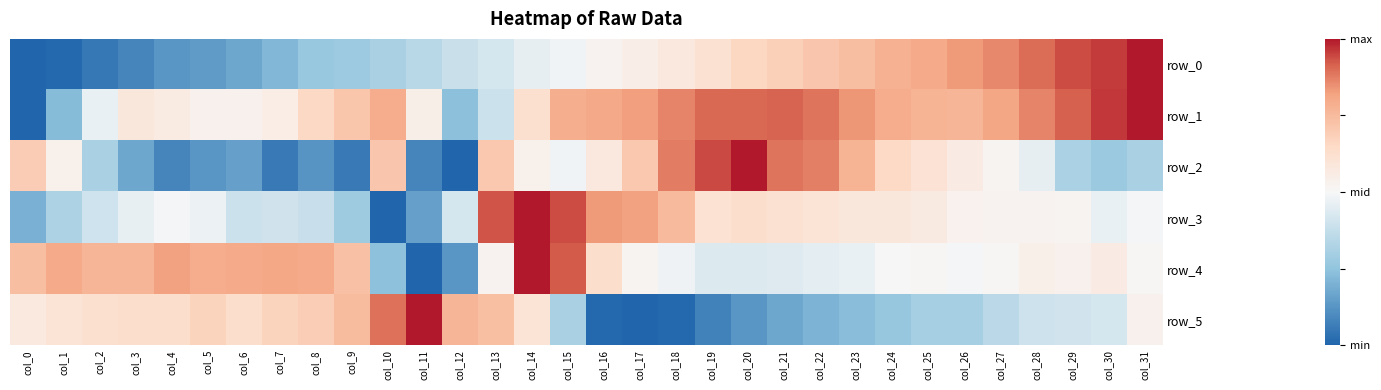

Reading left to right, transcribe all the data shown in this chart.

row_0: col_0=0.0	col_1=0.0	col_2=0.0	col_3=0.1	col_4=0.1	col_5=0.1	col_6=0.2	col_7=0.2	col_8=0.3	col_9=0.3	col_10=0.3	col_11=0.3	col_12=0.4	col_13=0.4	col_14=0.5	col_15=0.5	col_16=0.5	col_17=0.5	col_18=0.6	col_19=0.6	col_20=0.7	col_21=0.7	col_22=0.7	col_23=0.7	col_24=0.8	col_25=0.8	col_26=0.8	col_27=0.9	col_28=0.9	col_29=0.9	col_30=1.0	col_31=1.0
row_1: col_0=0.0	col_1=0.2	col_2=0.5	col_3=0.6	col_4=0.6	col_5=0.5	col_6=0.5	col_7=0.6	col_8=0.7	col_9=0.7	col_10=0.8	col_11=0.5	col_12=0.2	col_13=0.4	col_14=0.6	col_15=0.8	col_16=0.8	col_17=0.8	col_18=0.9	col_19=0.9	col_20=0.9	col_21=0.9	col_22=0.9	col_23=0.8	col_24=0.8	col_25=0.8	col_26=0.8	col_27=0.8	col_28=0.9	col_29=0.9	col_30=1.0	col_31=1.0
row_2: col_0=0.7	col_1=0.5	col_2=0.3	col_3=0.2	col_4=0.1	col_5=0.1	col_6=0.2	col_7=0.1	col_8=0.1	col_9=0.1	col_10=0.7	col_11=0.1	col_12=0.0	col_13=0.7	col_14=0.5	col_15=0.5	col_16=0.6	col_17=0.7	col_18=0.9	col_19=0.9	col_20=1.0	col_21=0.9	col_22=0.9	col_23=0.8	col_24=0.6	col_25=0.6	col_26=0.6	col_27=0.5	col_28=0.5	col_29=0.3	col_30=0.3	col_31=0.3
row_3: col_0=0.2	col_1=0.3	col_2=0.4	col_3=0.5	col_4=0.5	col_5=0.5	col_6=0.4	col_7=0.4	col_8=0.4	col_9=0.3	col_10=0.0	col_11=0.2	col_12=0.4	col_13=0.9	col_14=1.0	col_15=0.9	col_16=0.8	col_17=0.8	col_18=0.8	col_19=0.6	col_20=0.6	col_21=0.6	col_22=0.6	col_23=0.6	col_24=0.6	col_25=0.6	col_26=0.5	col_27=0.5	col_28=0.5	col_29=0.5	col_30=0.5	col_31=0.5
row_4: col_0=0.7	col_1=0.8	col_2=0.8	col_3=0.8	col_4=0.8	col_5=0.8	col_6=0.8	col_7=0.8	col_8=0.8	col_9=0.7	col_10=0.2	col_11=0.0	col_12=0.1	col_13=0.5	col_14=1.0	col_15=0.9	col_16=0.6	col_17=0.5	col_18=0.5	col_19=0.4	col_20=0.4	col_21=0.4	col_22=0.5	col_23=0.5	col_24=0.5	col_25=0.5	col_26=0.5	col_27=0.5	col_28=0.5	col_29=0.5	col_30=0.6	col_31=0.5
row_5: col_0=0.6	col_1=0.6	col_2=0.6	col_3=0.6	col_4=0.6	col_5=0.7	col_6=0.6	col_7=0.7	col_8=0.7	col_9=0.7	col_10=0.9	col_11=1.0	col_12=0.8	col_13=0.7	col_14=0.6	col_15=0.3	col_16=0.0	col_17=0.0	col_18=0.0	col_19=0.1	col_20=0.1	col_21=0.2	col_22=0.2	col_23=0.2	col_24=0.3	col_25=0.3	col_26=0.3	col_27=0.3	col_28=0.4	col_29=0.4	col_30=0.4	col_31=0.5